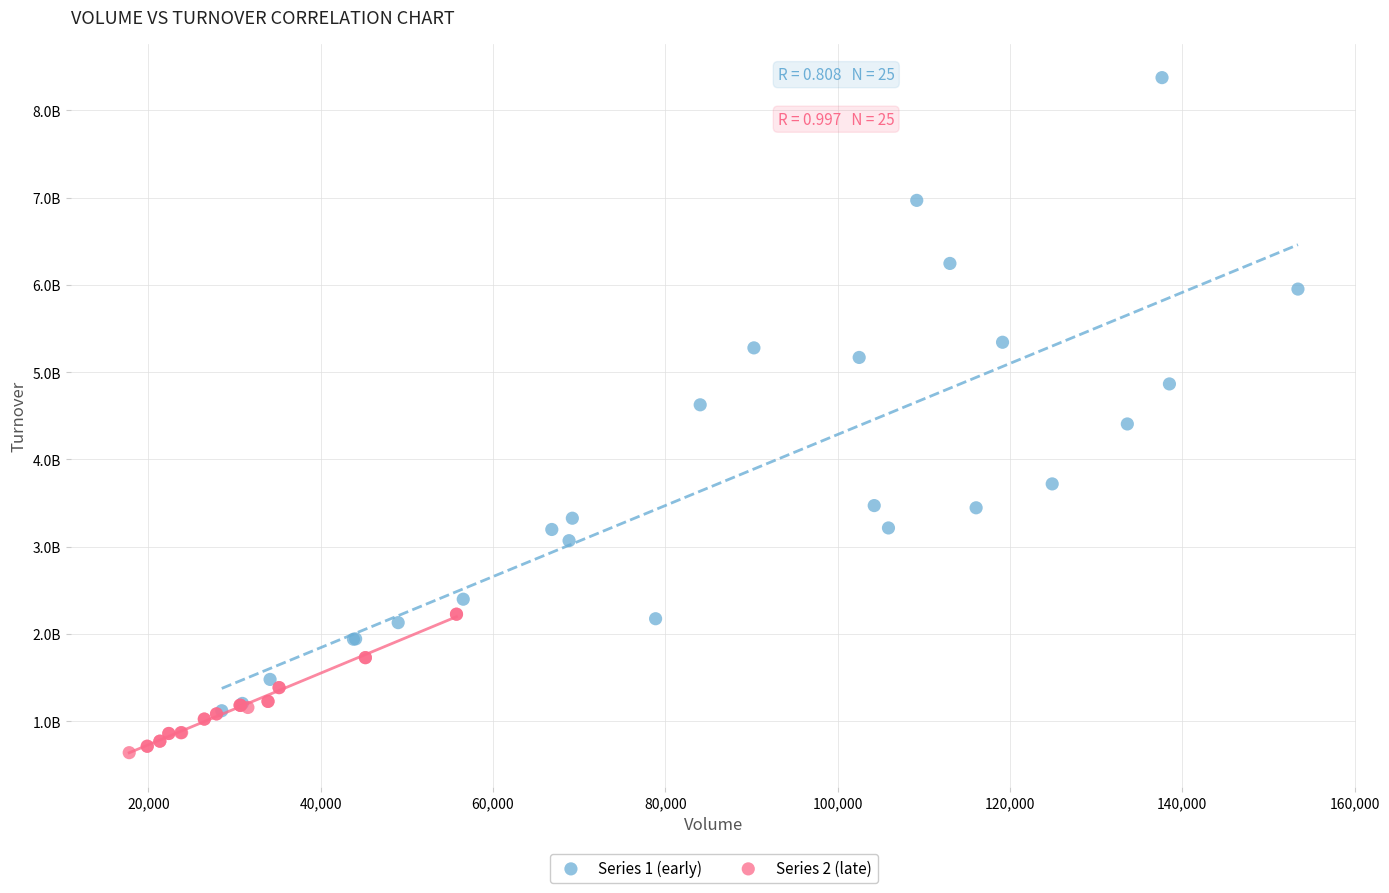

Which series has the widest spread of Y values?

Series 1 (early)